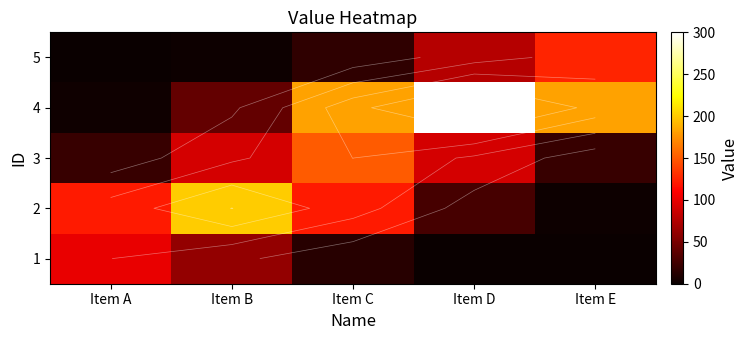

Is the value of 1 at Item D greater than the value of 3 at Item A?

No